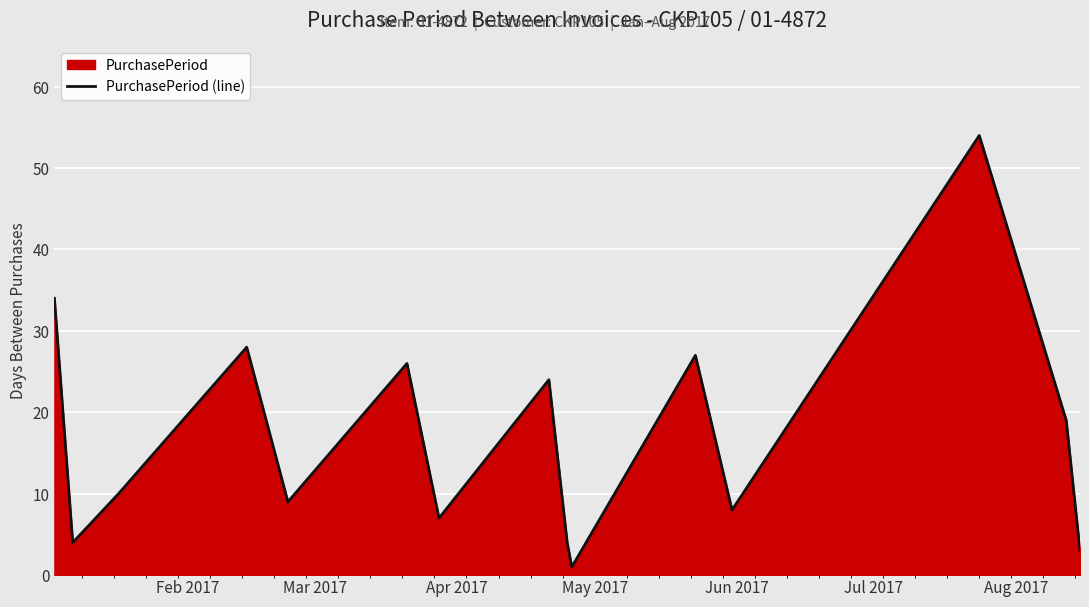

What is the difference between the second highest and second lowest values?

31